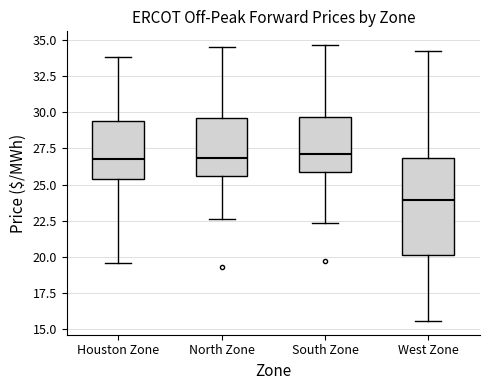

Which box is the tallest, from its lower edge to its upper edge?

West Zone